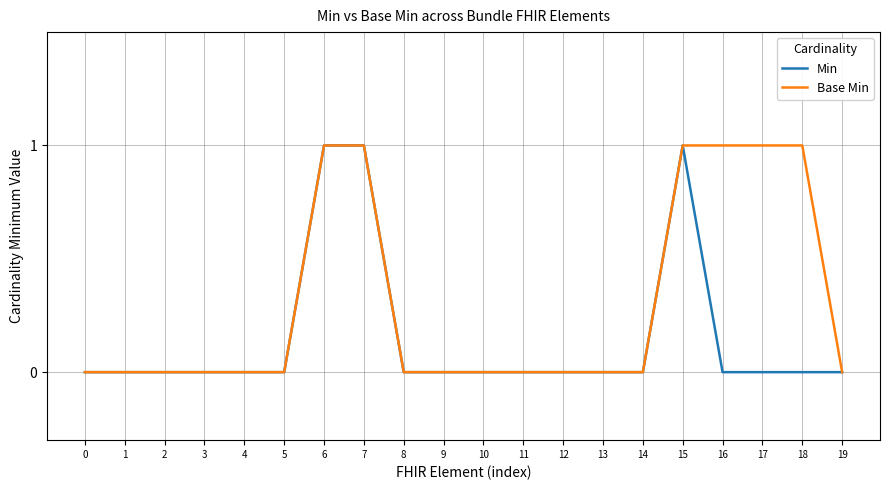

List the series in order of their overall mean, lowest first.

Min, Base Min